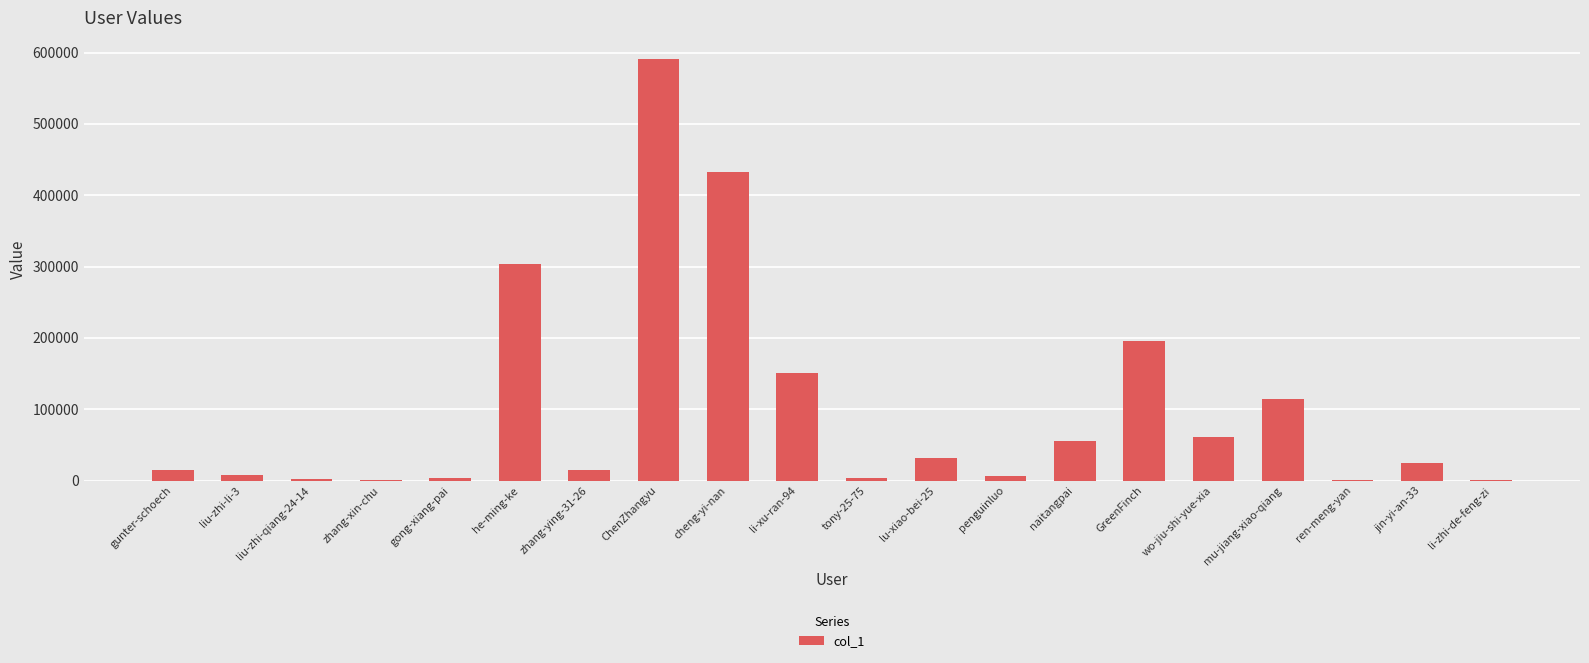

At which label does the data first exceed 25154?

he-ming-ke